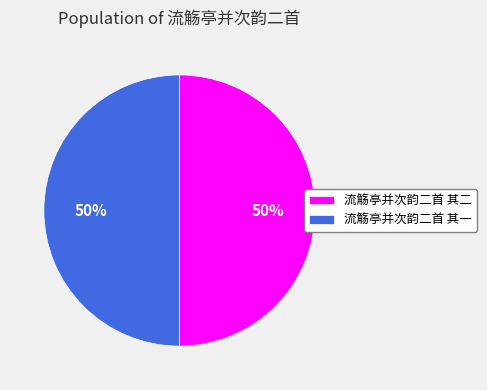

Approximately how many times larger is the value at 流觞亭并次韵二首 其二 compared to 流觞亭并次韵二首 其一?

1.0